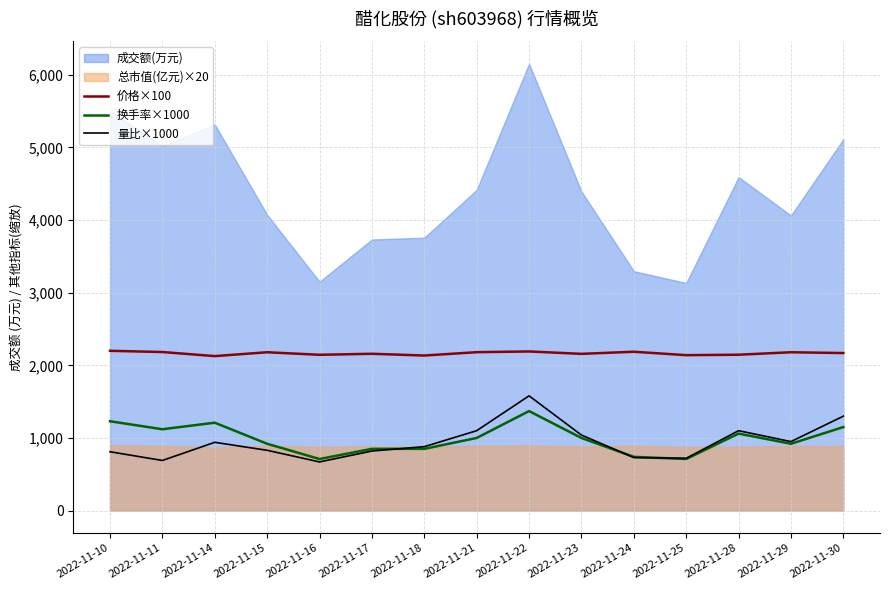

Between 2022-11-21 and 2022-11-28, which series saw the biggest shift?

换手率×1000